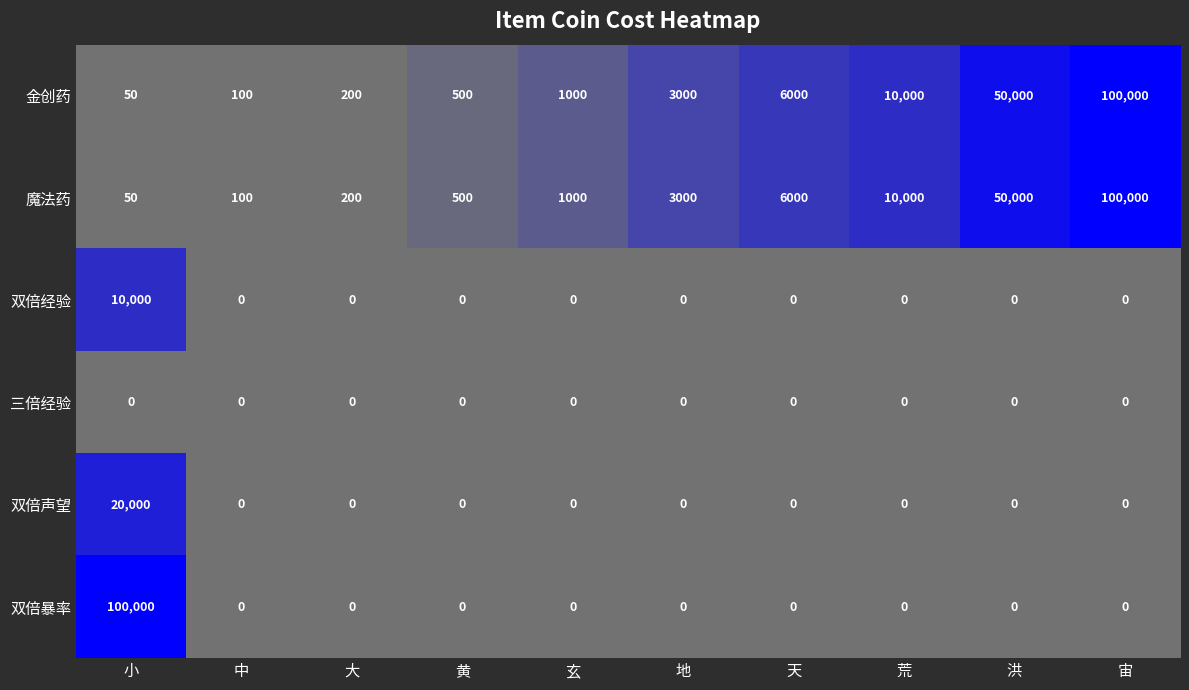

What is the maximum value shown in the chart?

100000